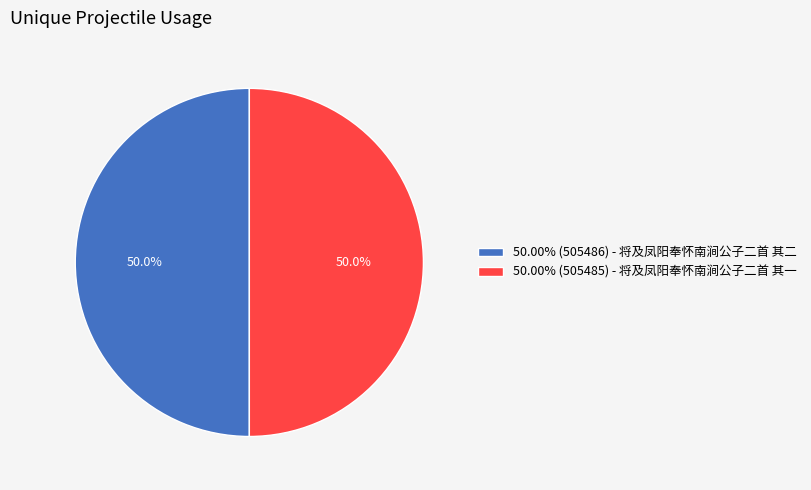

Approximately how many times larger is the value at 50.00% (505486) - 将及凤阳奉怀南涧公子二首 其二 compared to 50.00% (505485) - 将及凤阳奉怀南涧公子二首 其一?

1.0